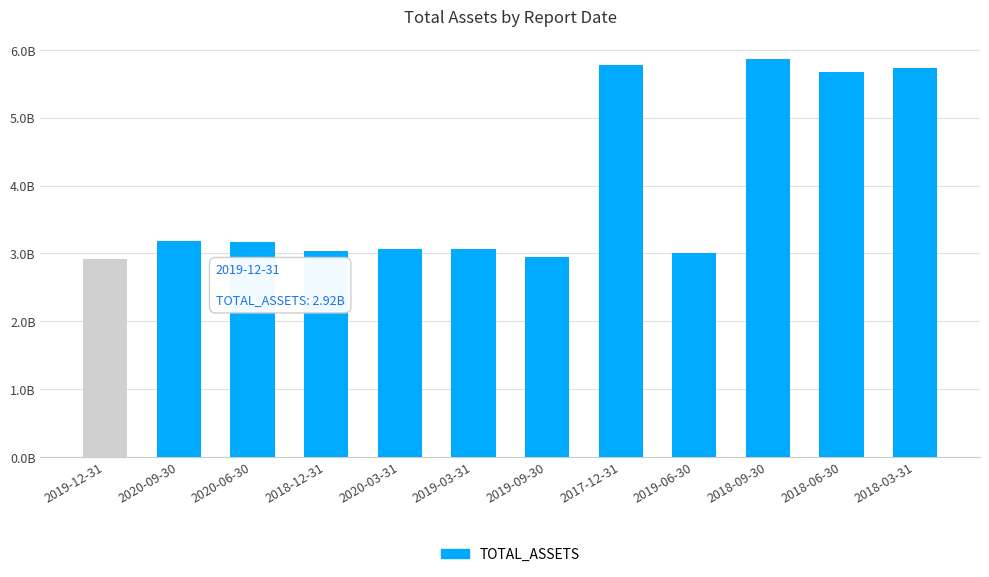

What is the sum of the values at 2020-03-31 and 2018-06-30?

8746822898.8